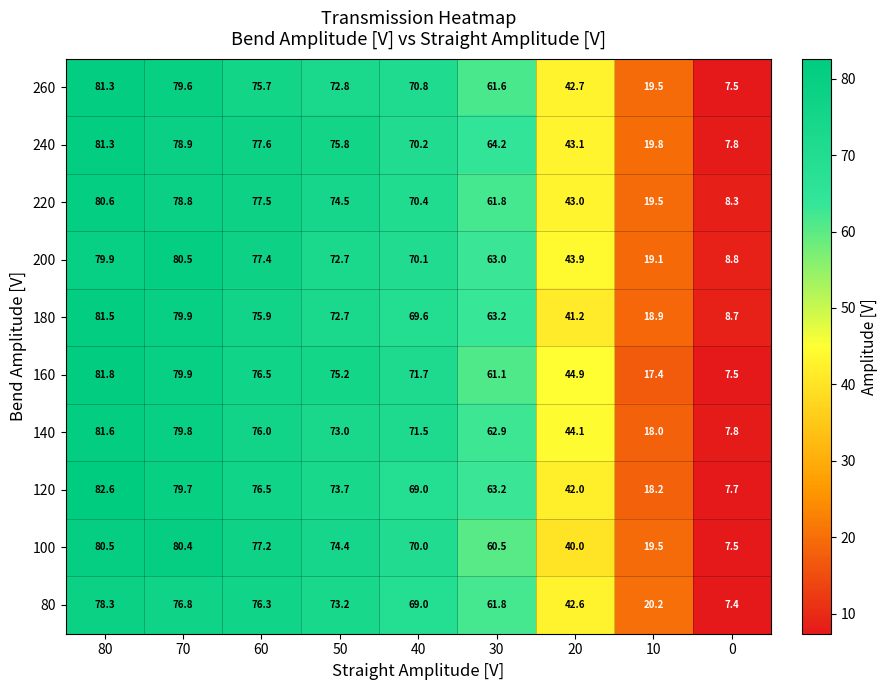

What is the sum of the 120 values at 30 and 10?

81.4